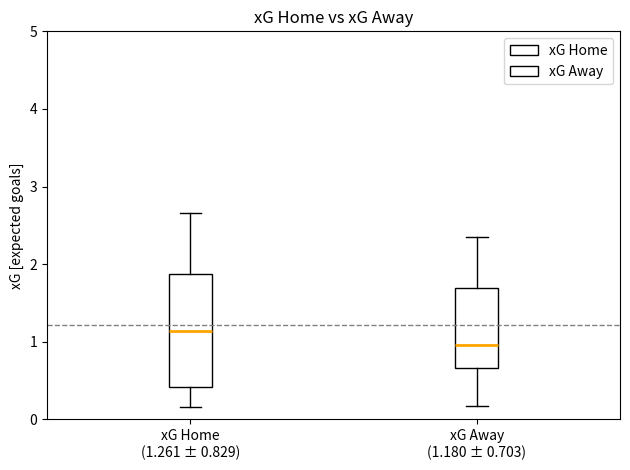

Reading left to right, read every box against the y-axis: the position of its median line, the range the box covers, and the ends of its whiskers. The values are not printed on the chart, so give them approximately, as read against the axis.

xG Home (1.261 ± 0.829): median 1.1, box 0.4 to 1.9, whiskers 0.2 to 2.7
xG Away (1.180 ± 0.703): median 1.0, box 0.7 to 1.7, whiskers 0.2 to 2.4